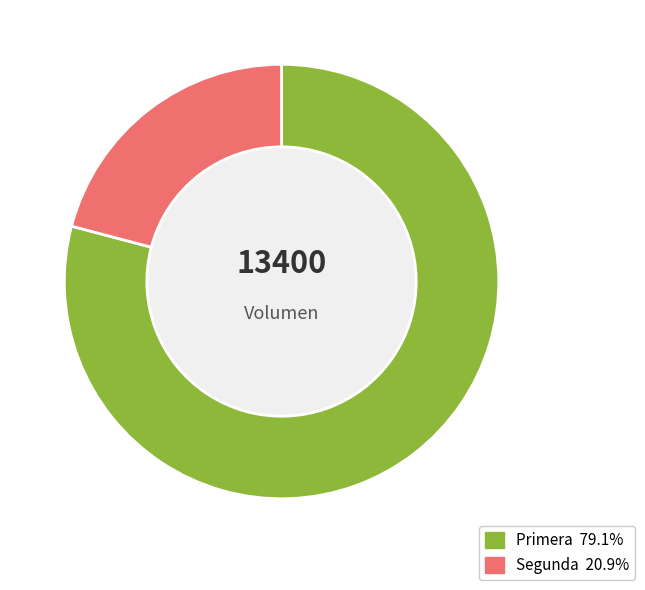

How many segments does this pie chart have?

2